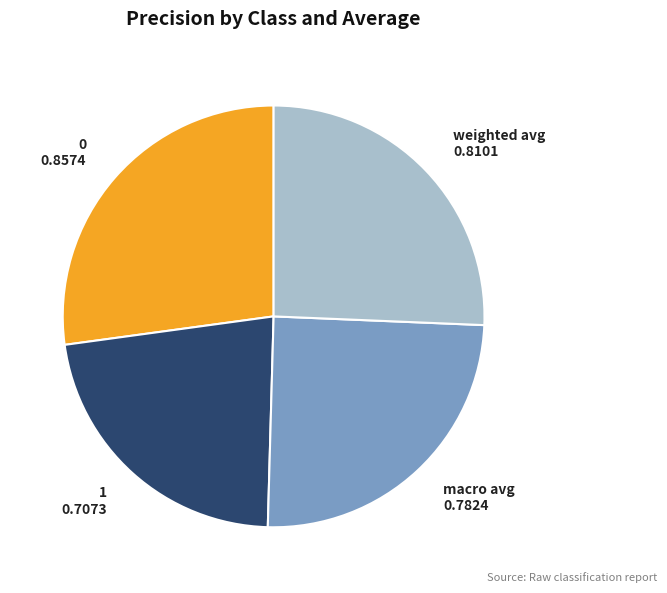

Is 0 the majority of the pie?

No